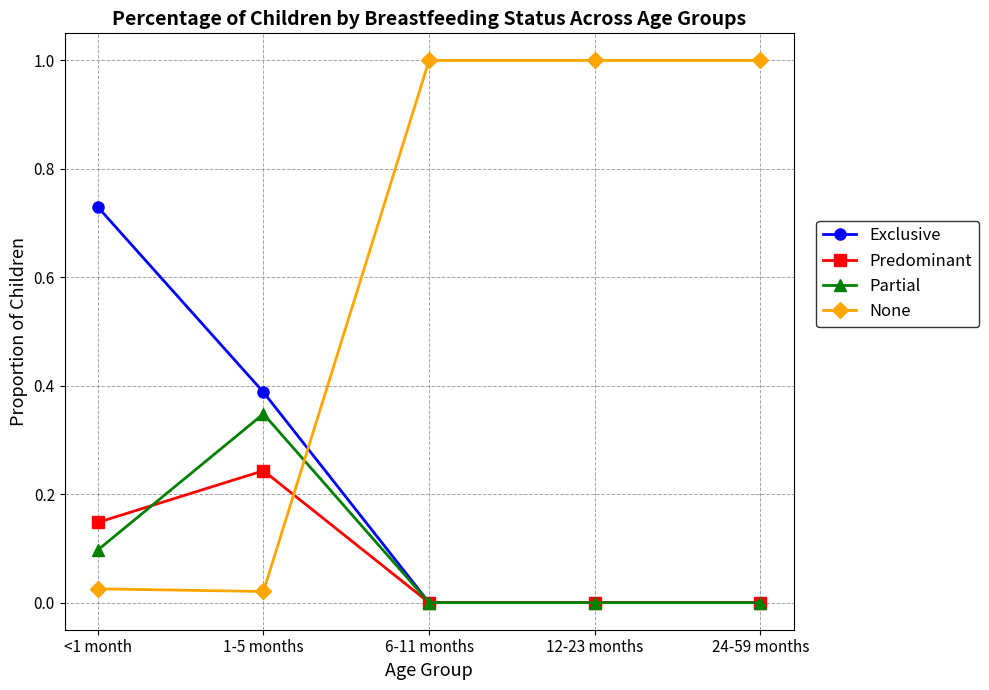

Rank the series by their maximum value, from highest to lowest.

None, Exclusive, Partial, Predominant